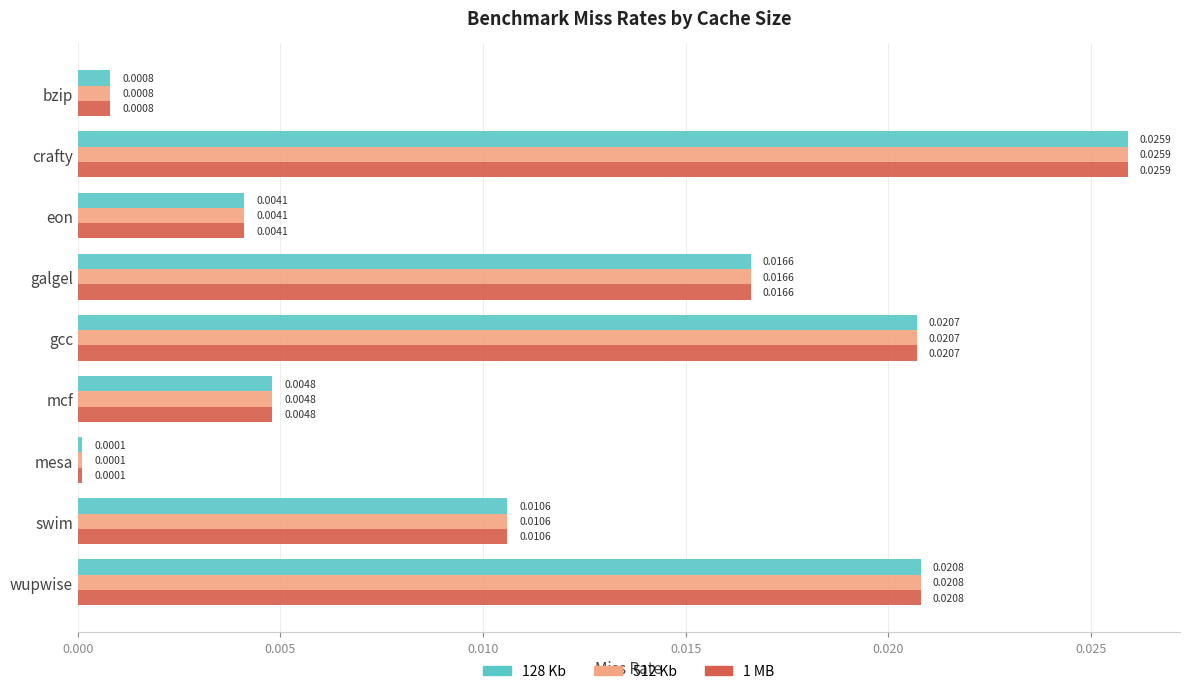

List the labels in order of 512 Kb value, largest first.

crafty, wupwise, gcc, galgel, swim, mcf, eon, bzip, mesa